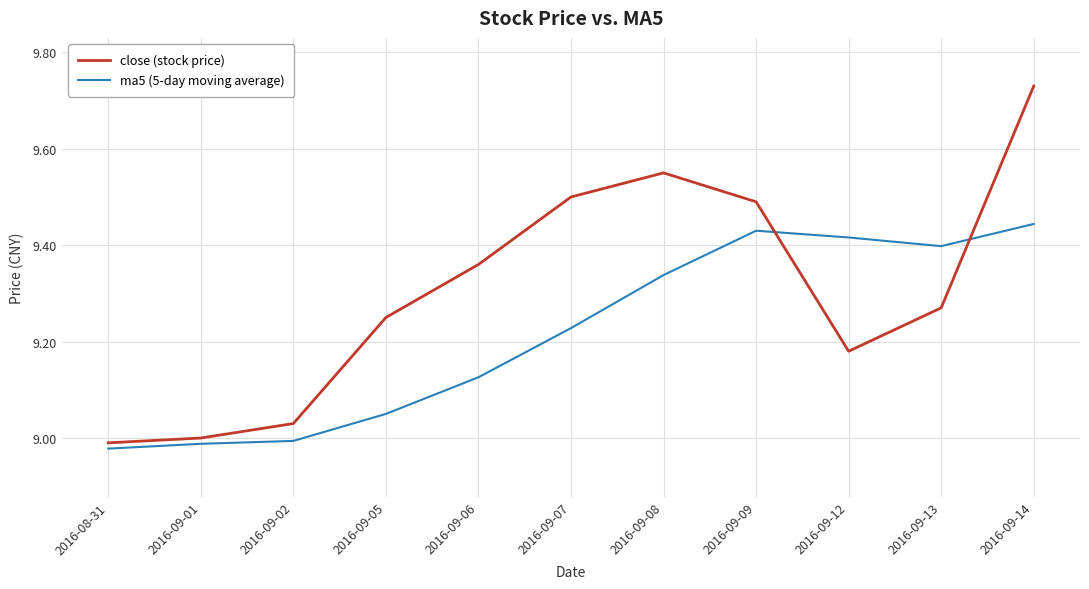

Which label corresponds to the largest value in the chart?

2016-09-14